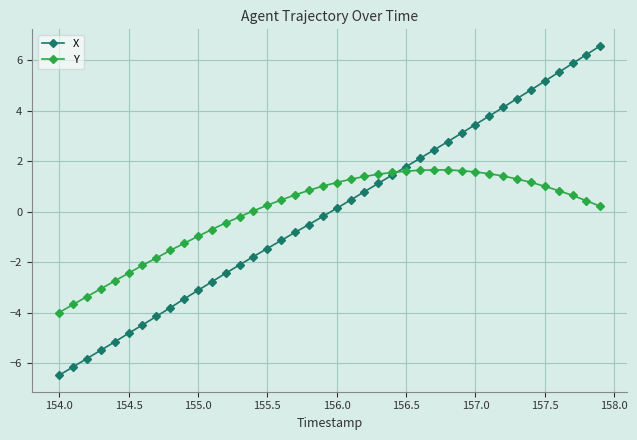

How many categories are shown in the chart?

40